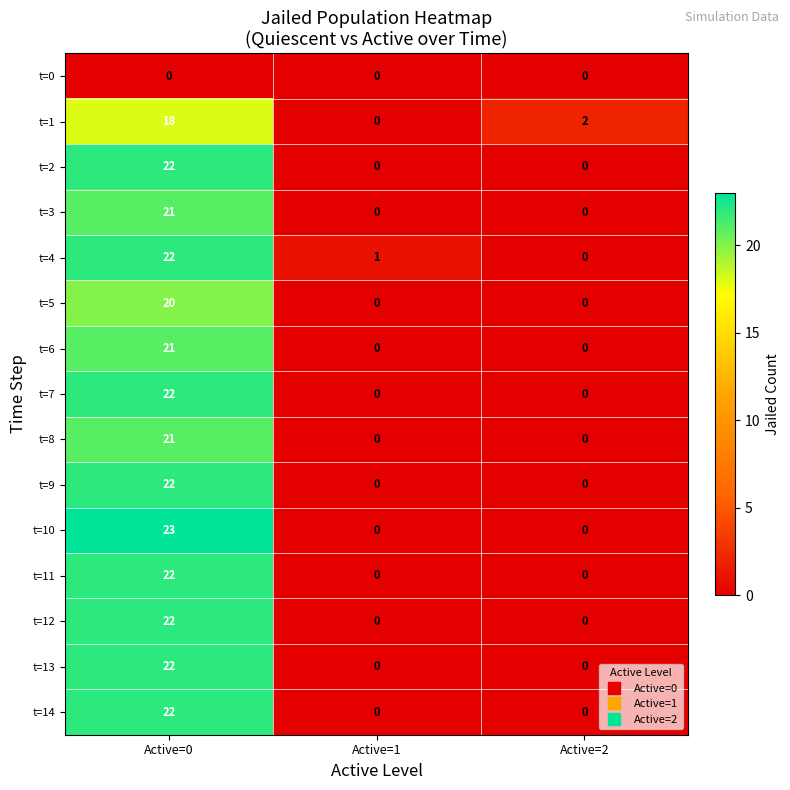

List the labels in order of t=1 value, smallest first.

Active=1, Active=2, Active=0